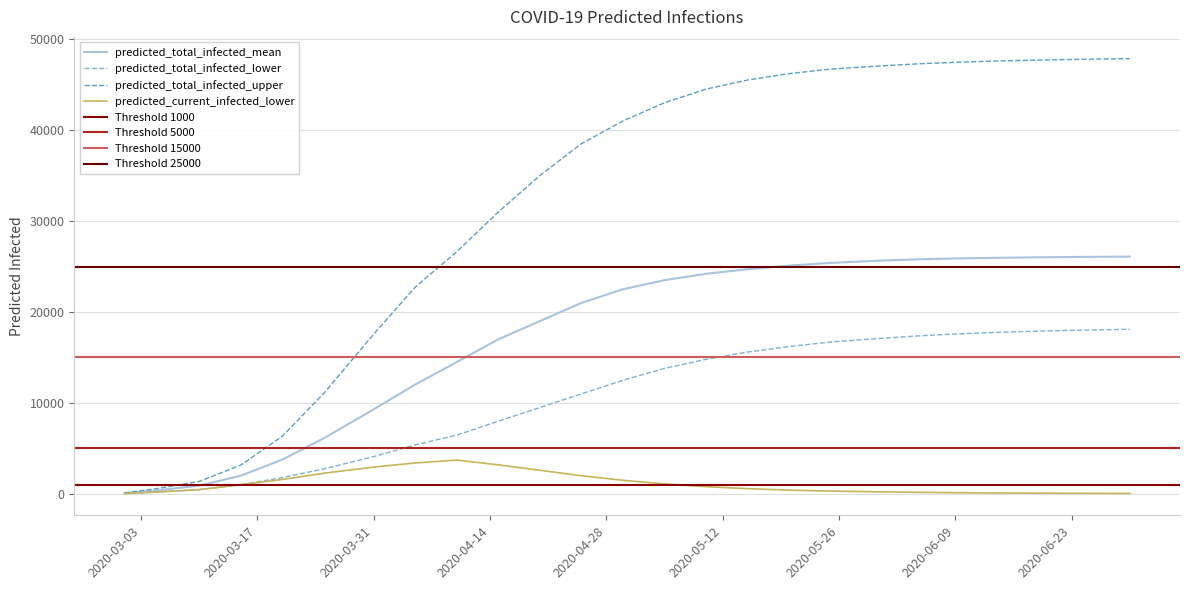

What is the highest value of the predicted_total_infected_lower series?

18100